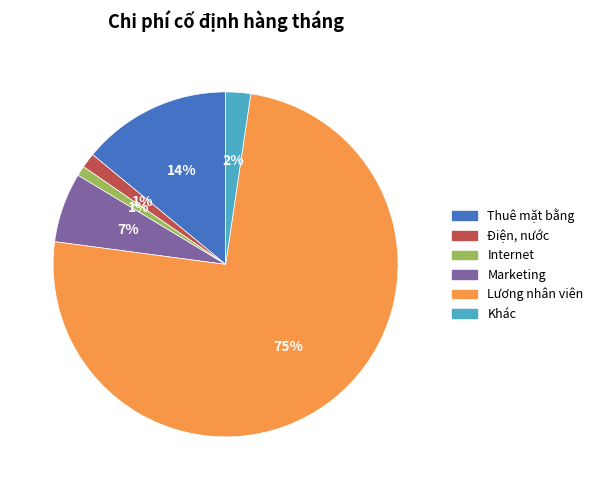

Is the sum of Lương nhân viên and Điện, nước greater than half?

Yes